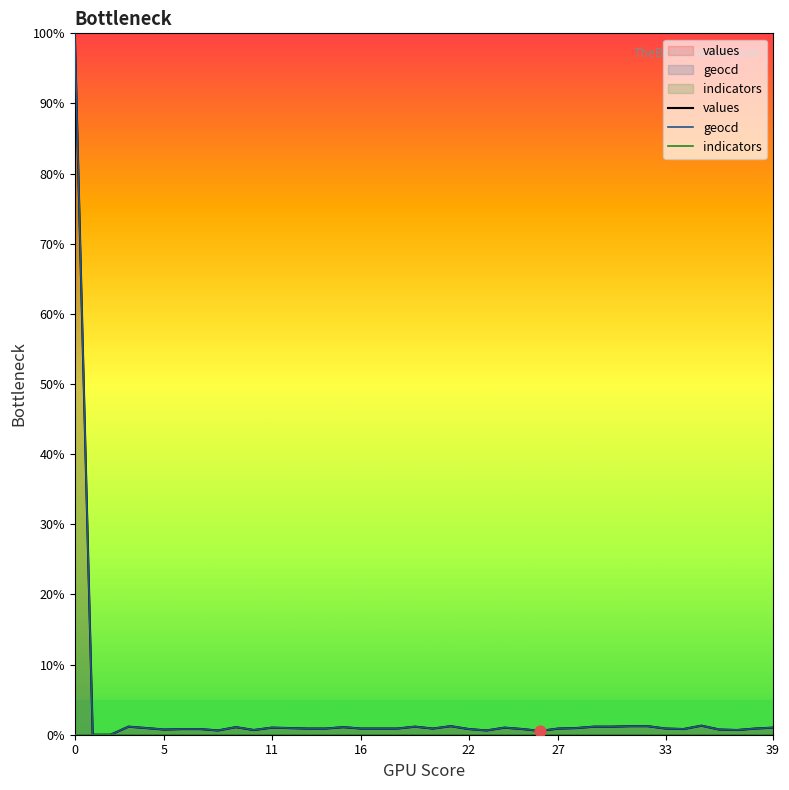

Which series has the largest Y range (max minus min)?

values